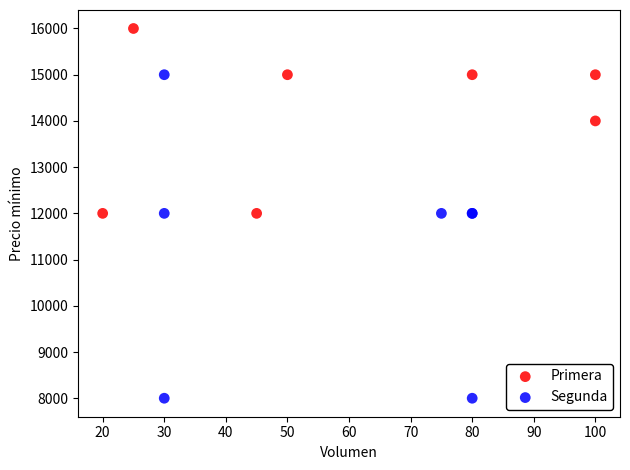

Which series has the widest spread of Y values?

Segunda